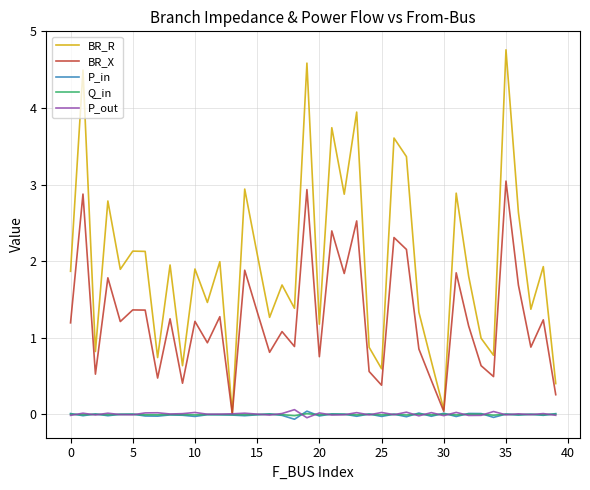

What is the average value of the BR_R series?

2.0